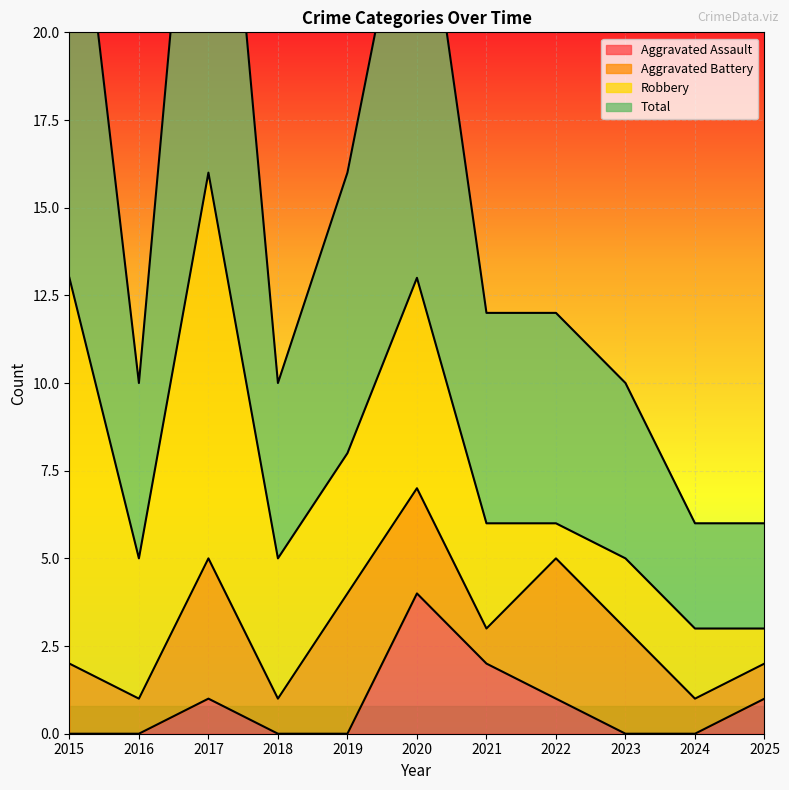

In Total, how many points are lower than both neighbors (excluding endpoints)?

2